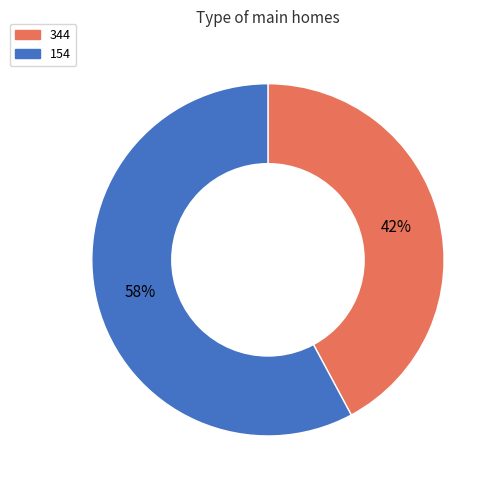

Count the number of slices in the pie.

2